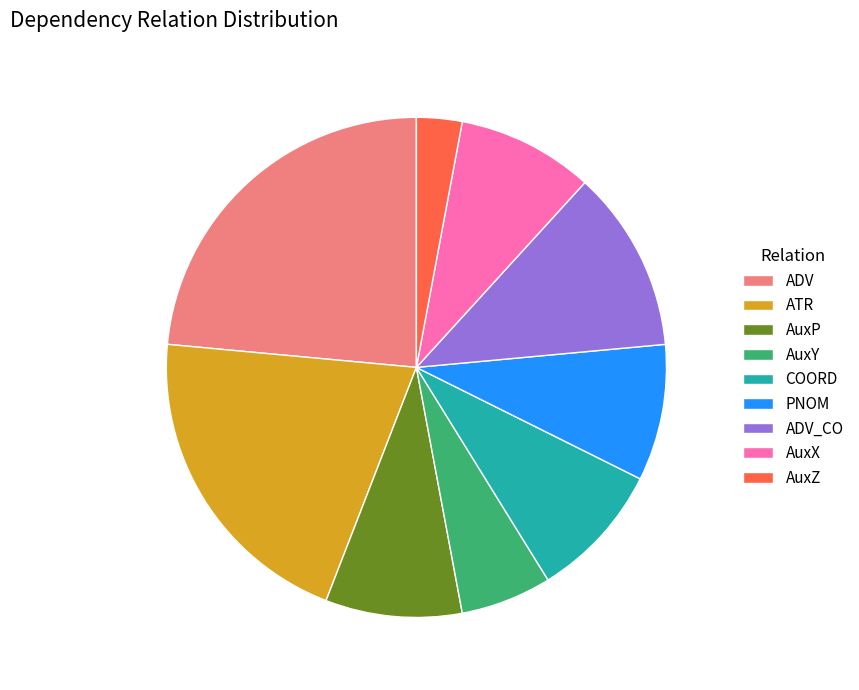

The AuxY slice represents 1% of the pie. True or false?

False